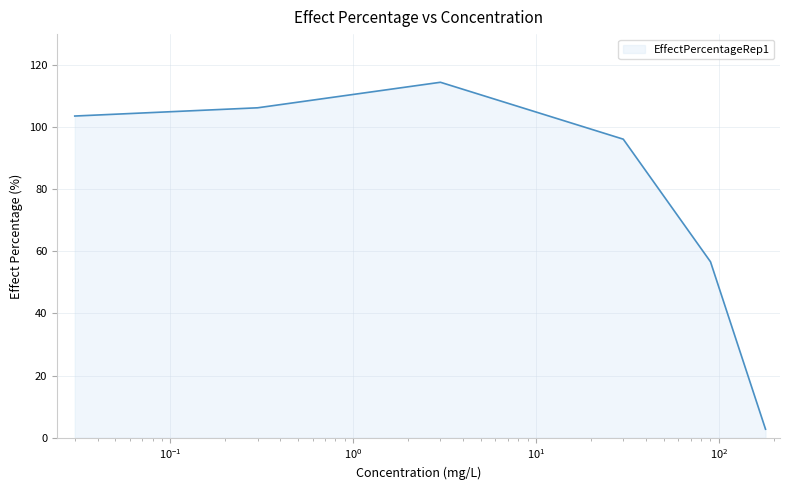

How many categories are shown in the chart?

6